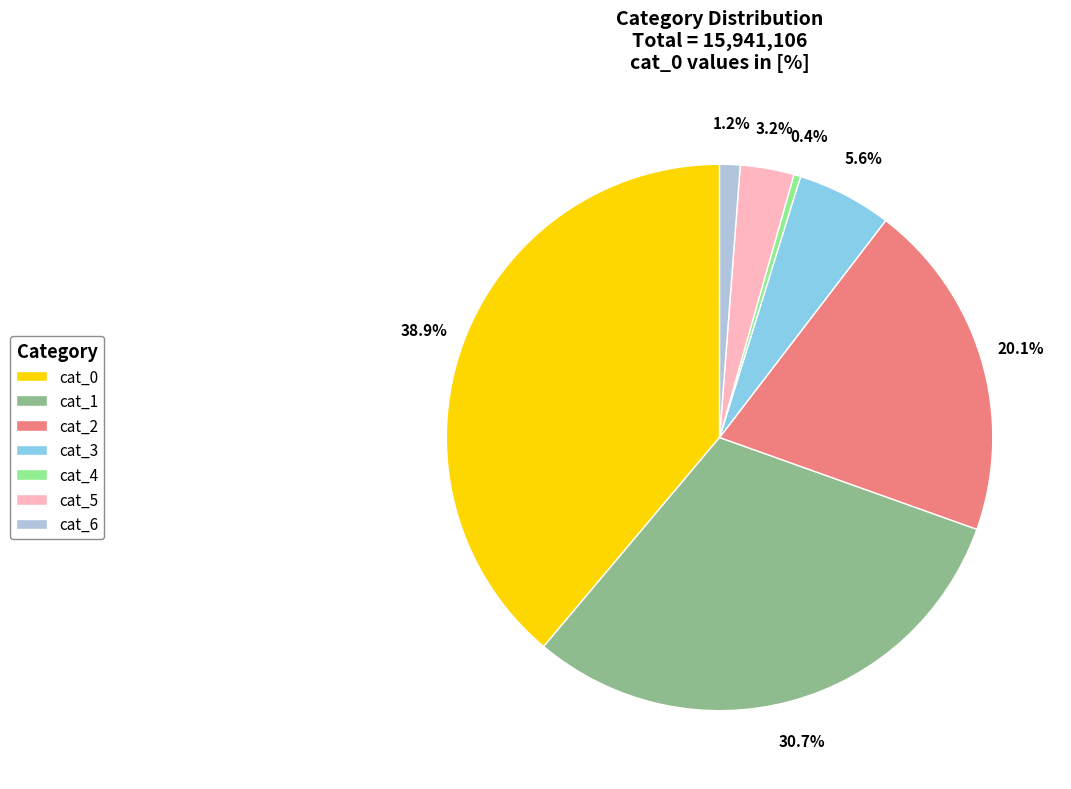

How many segments does this pie chart have?

7